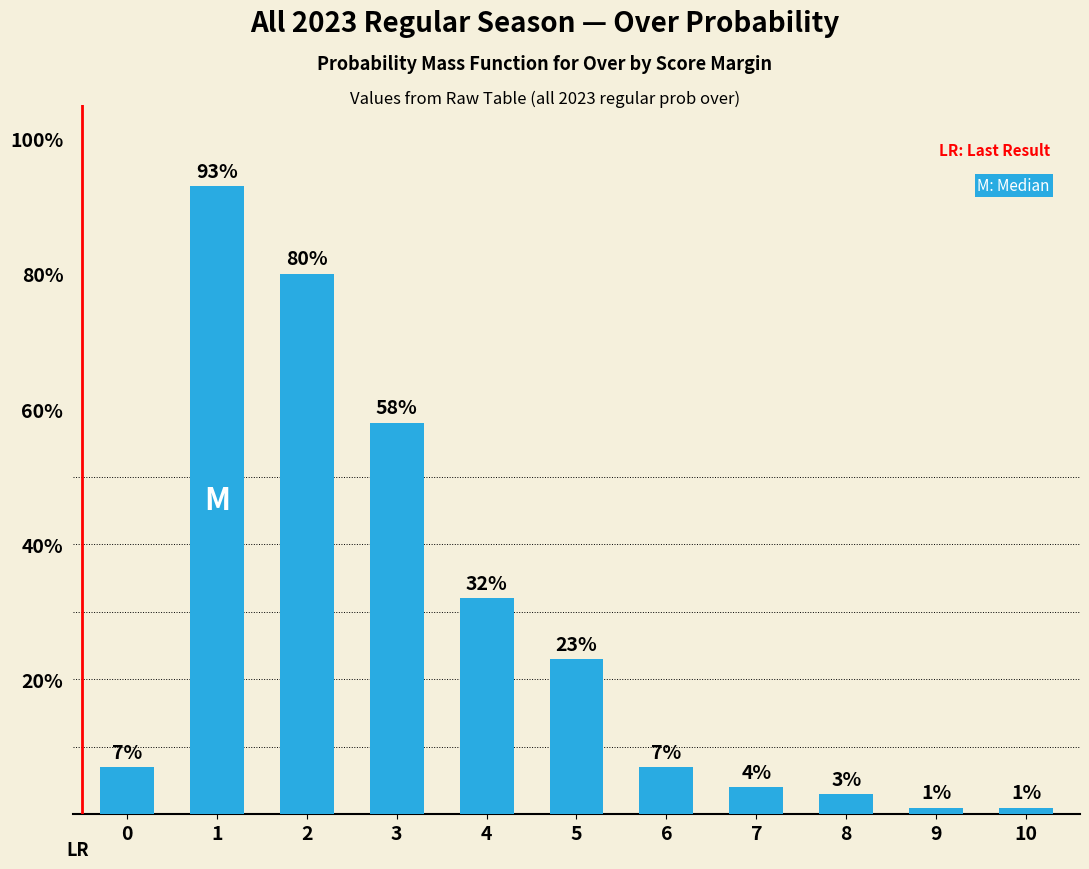

Which has a higher value, 4 or 3?

3